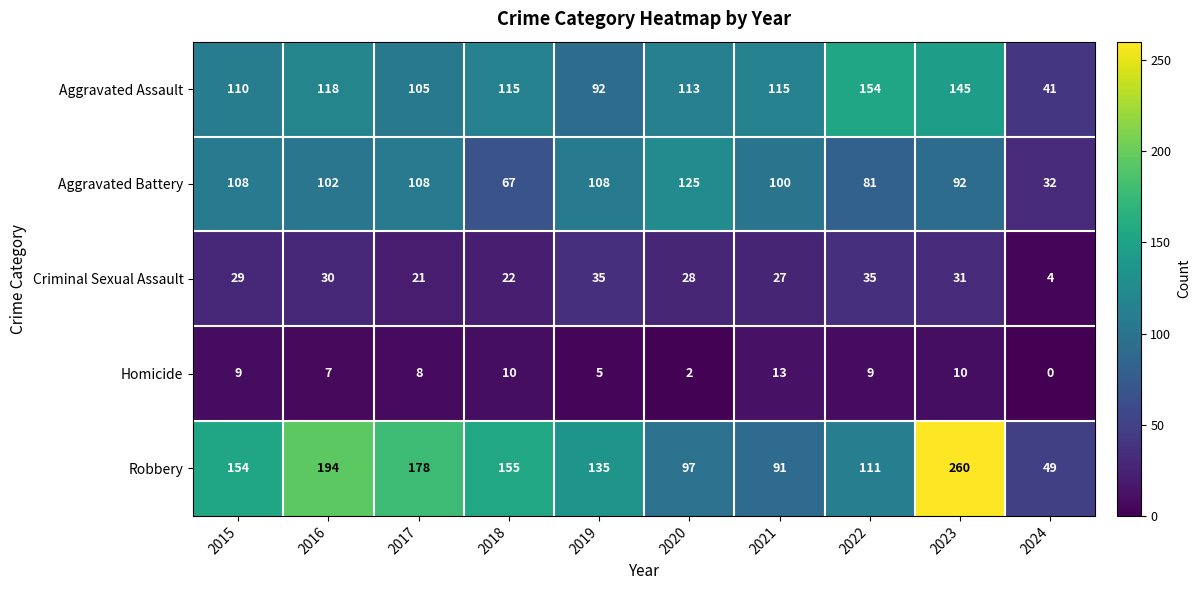

The Aggravated Assault series shows 102 at 2022. True or false?

False